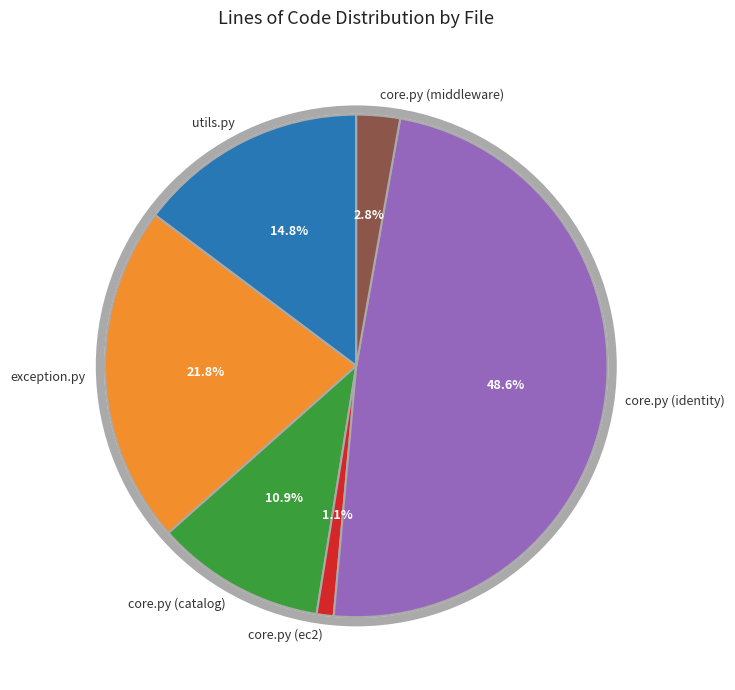

How many slices are in this pie chart?

6